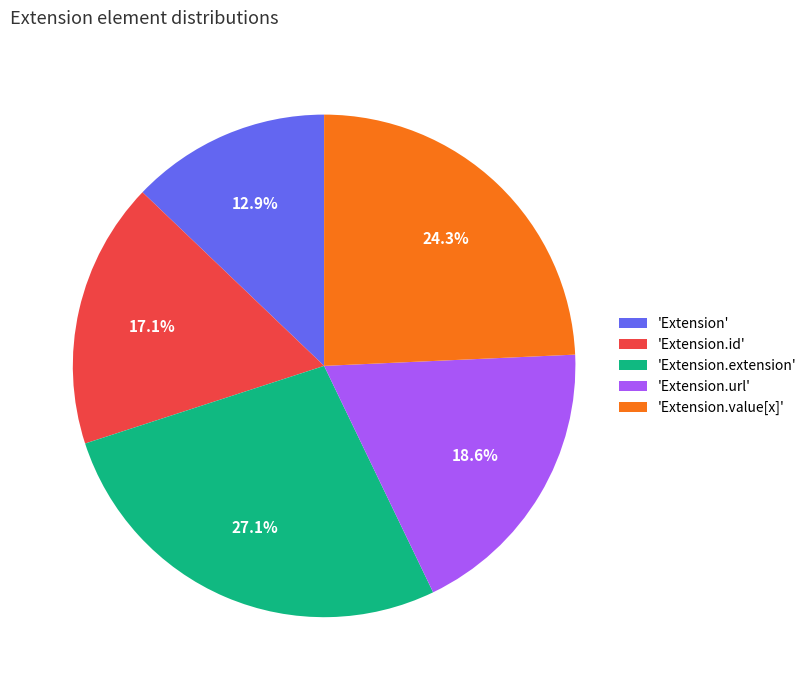

What percentage do 'Extension' and 'Extension.extension' together represent?

40.0%